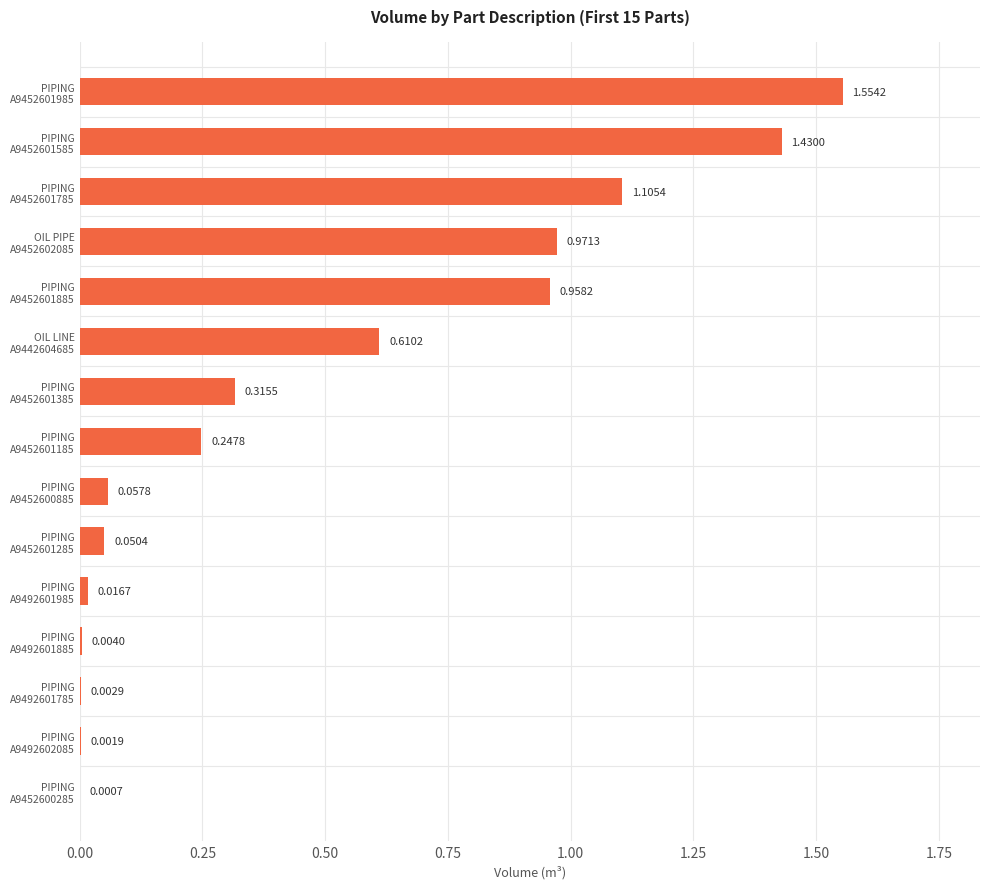

What is the sum of all values?

7.3